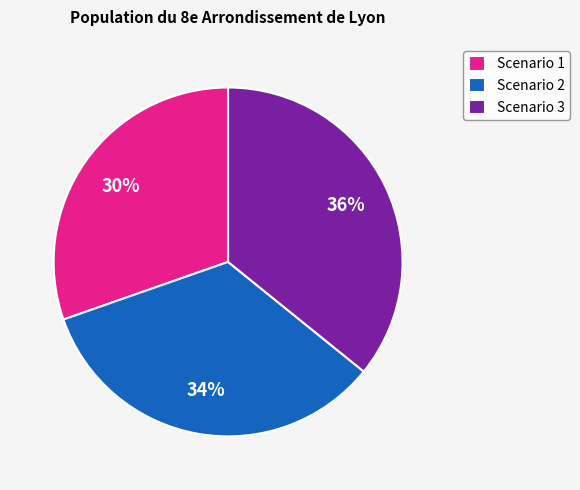

Which has a higher value, Scenario 2 or Scenario 3?

Scenario 3